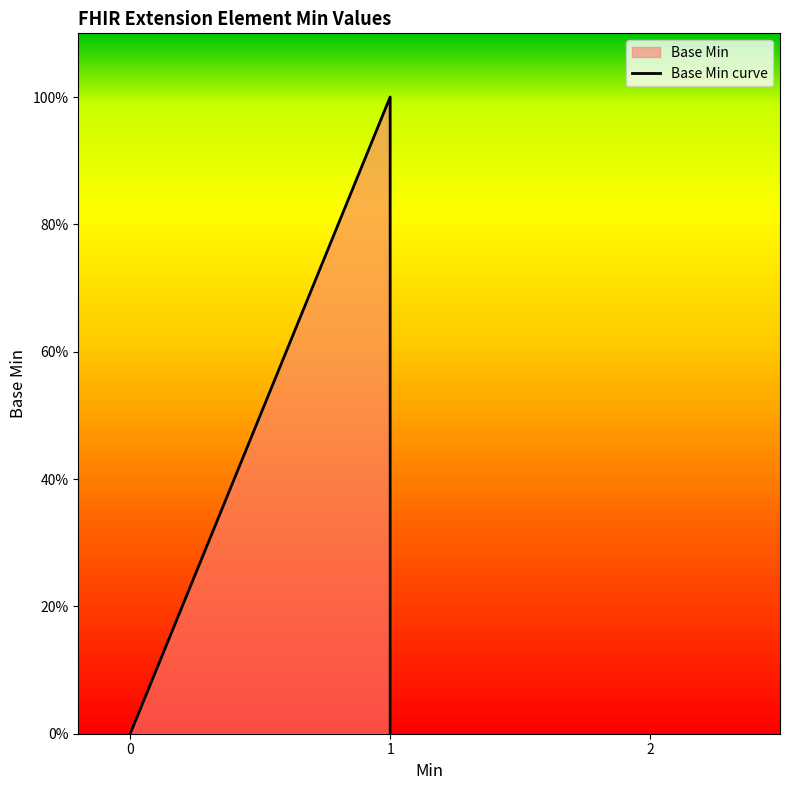

True or false: there are more than 0 points higher than both neighbors.

True